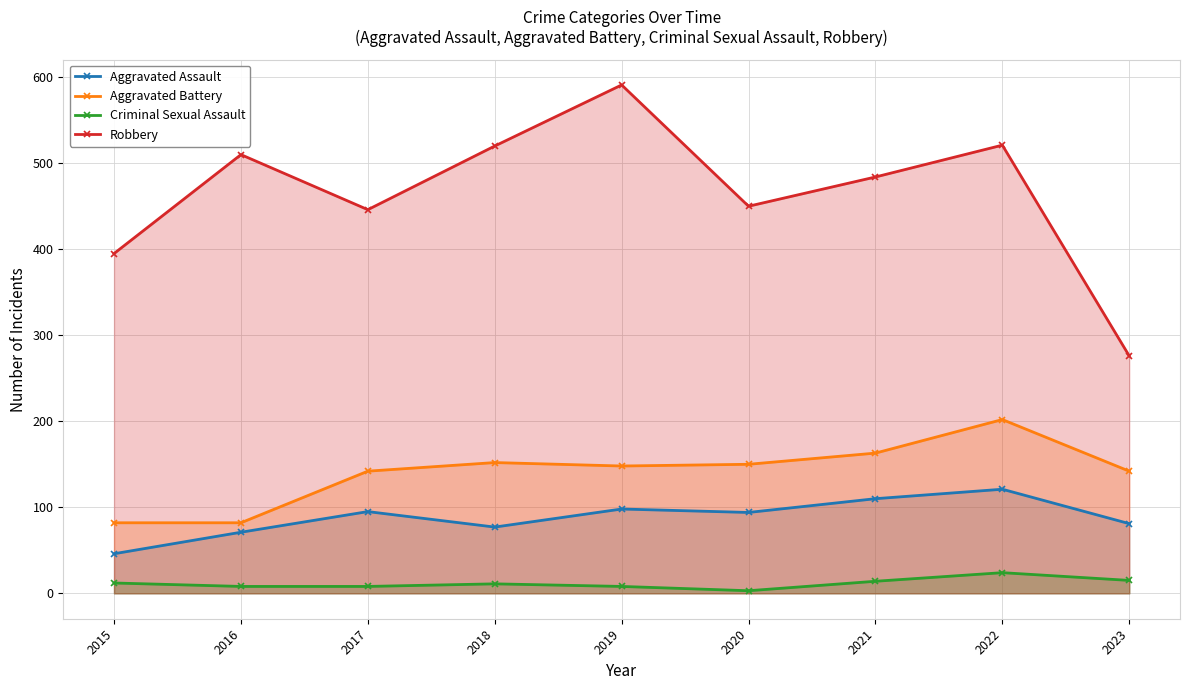

What is the total value across all series at 2018?

760